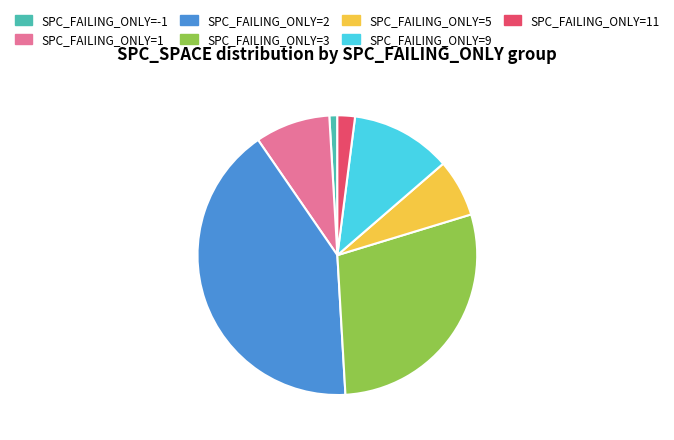

Do SPC_FAILING_ONLY=5 and SPC_FAILING_ONLY=-1 together represent more than half of the pie?

No